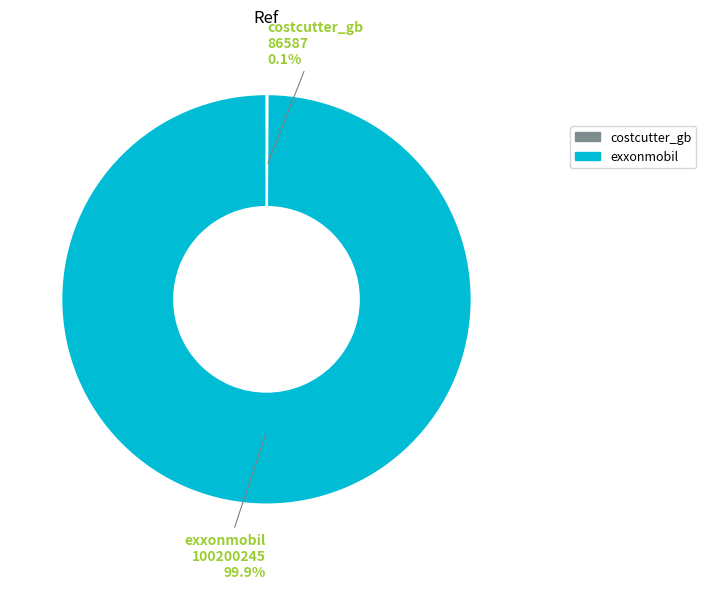

What is the majority slice?

exxonmobil